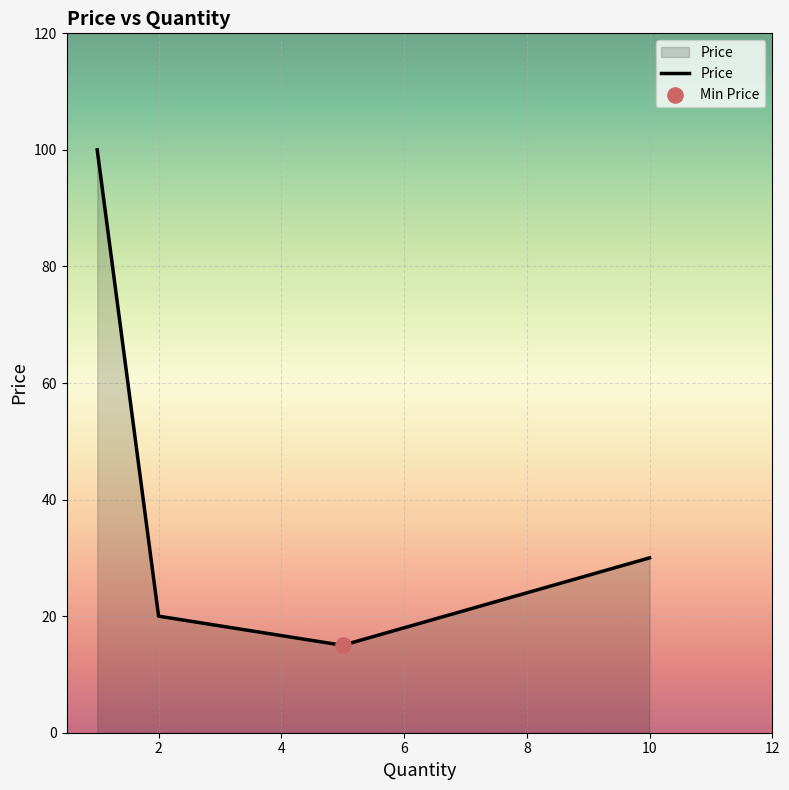

What is the greatest value displayed?

100